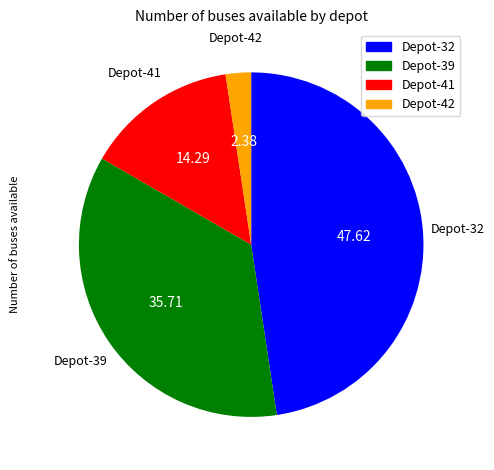

Is there a majority slice in this chart?

No